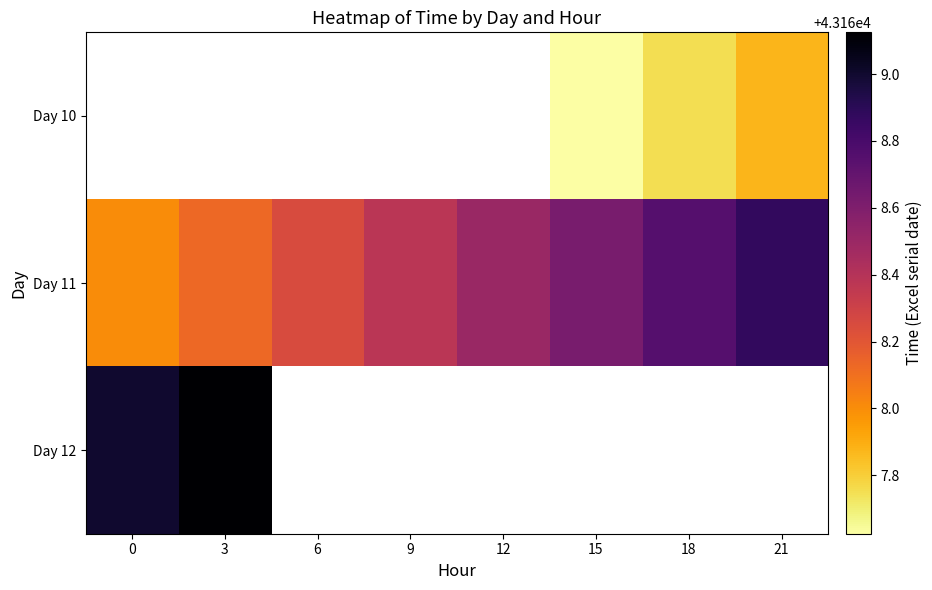

The value of Day 10 at 18 is 58886.6. True or false?

False